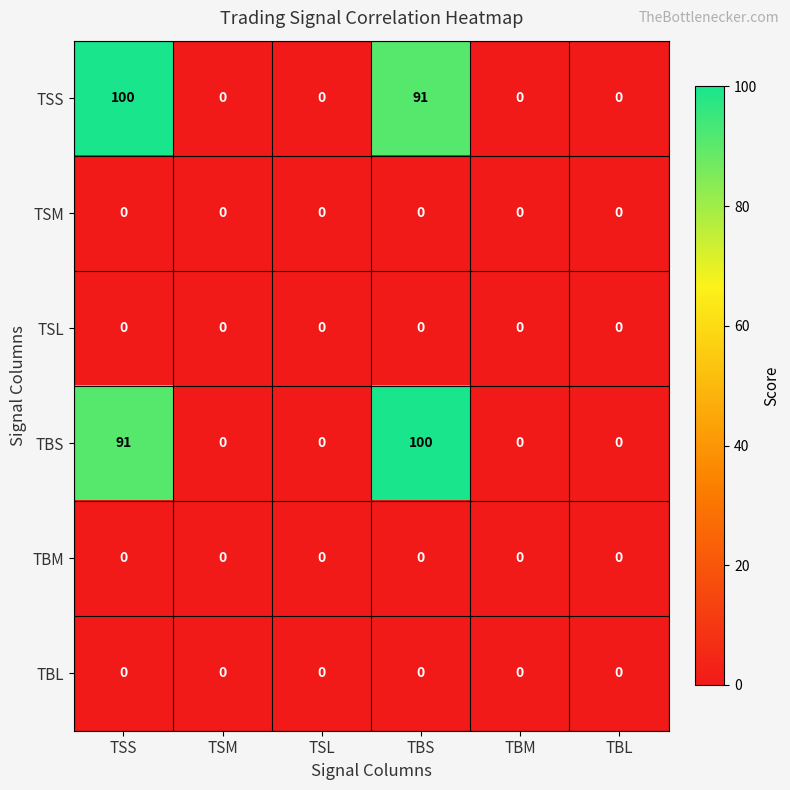

What is the difference between the second highest and minimum values in the TSS series?

91